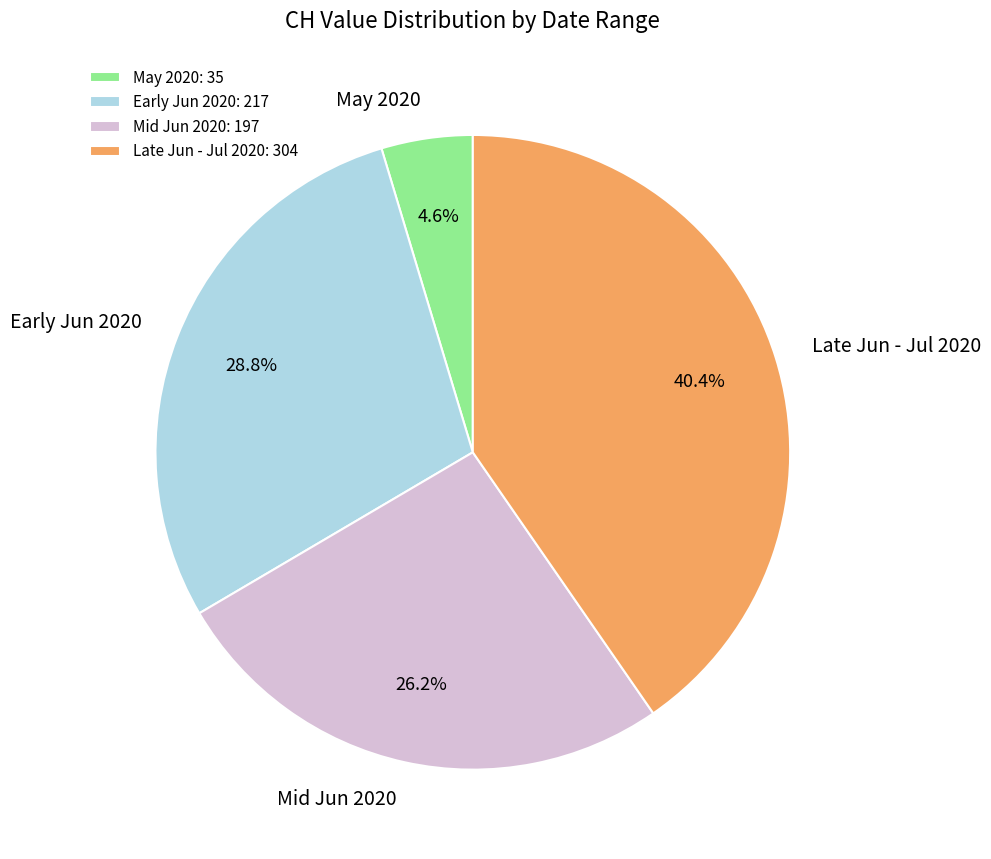

Count the number of slices in the pie.

4